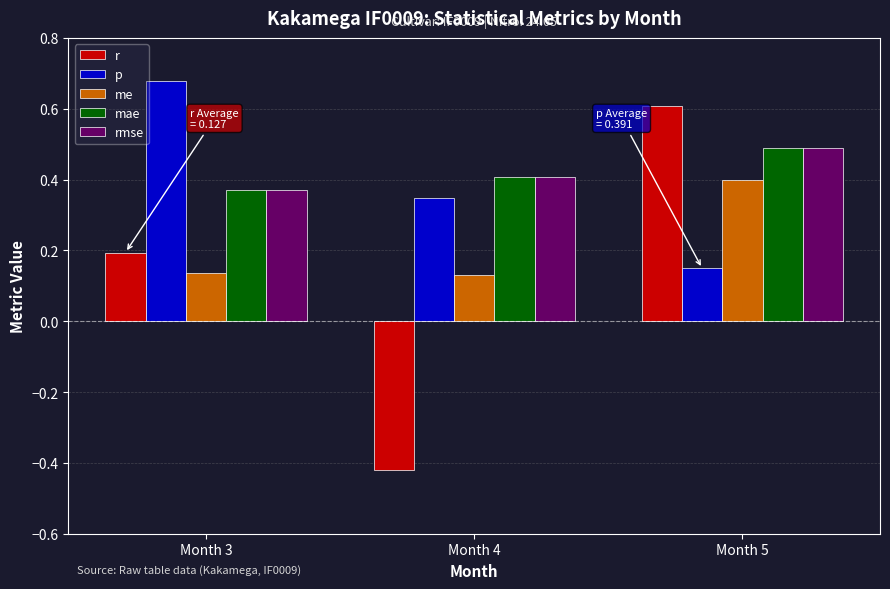

What is the sum of all p values?

1.2